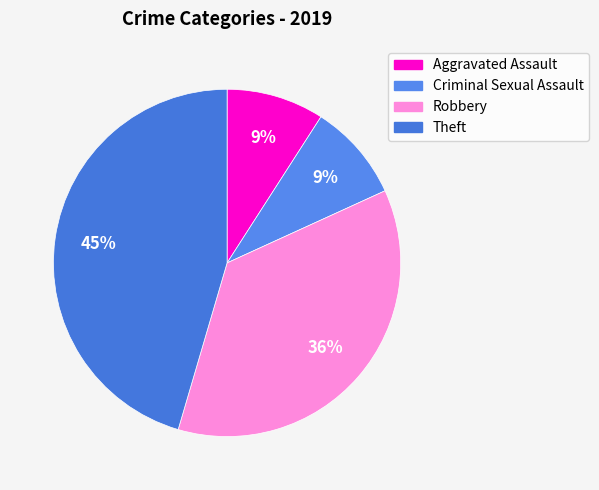

Approximately how many times larger is the value at Criminal Sexual Assault compared to Aggravated Assault?

1.0